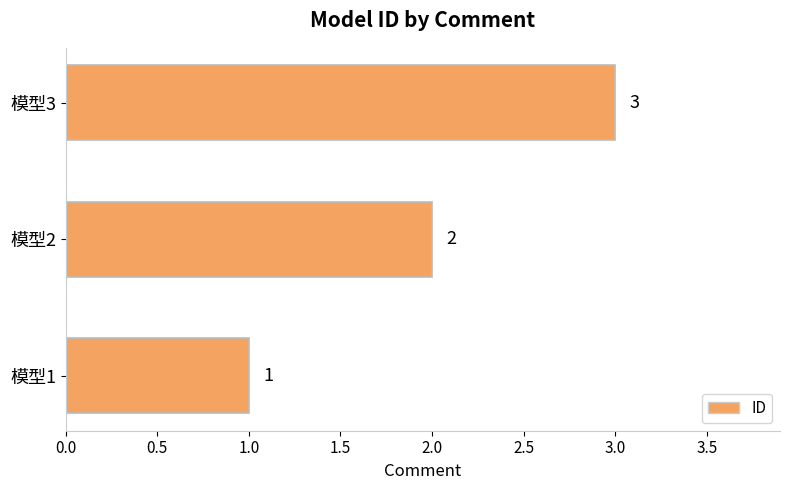

At which label is the value closest to 2?

模型2